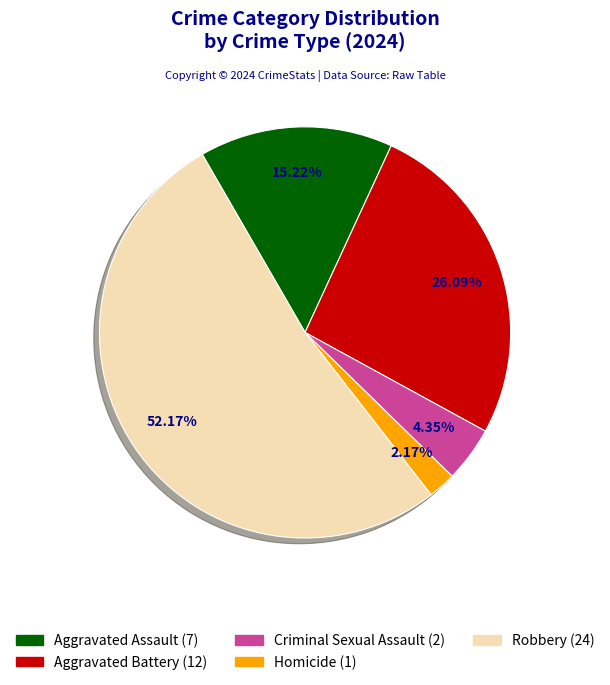

How many slices are in this pie chart?

5